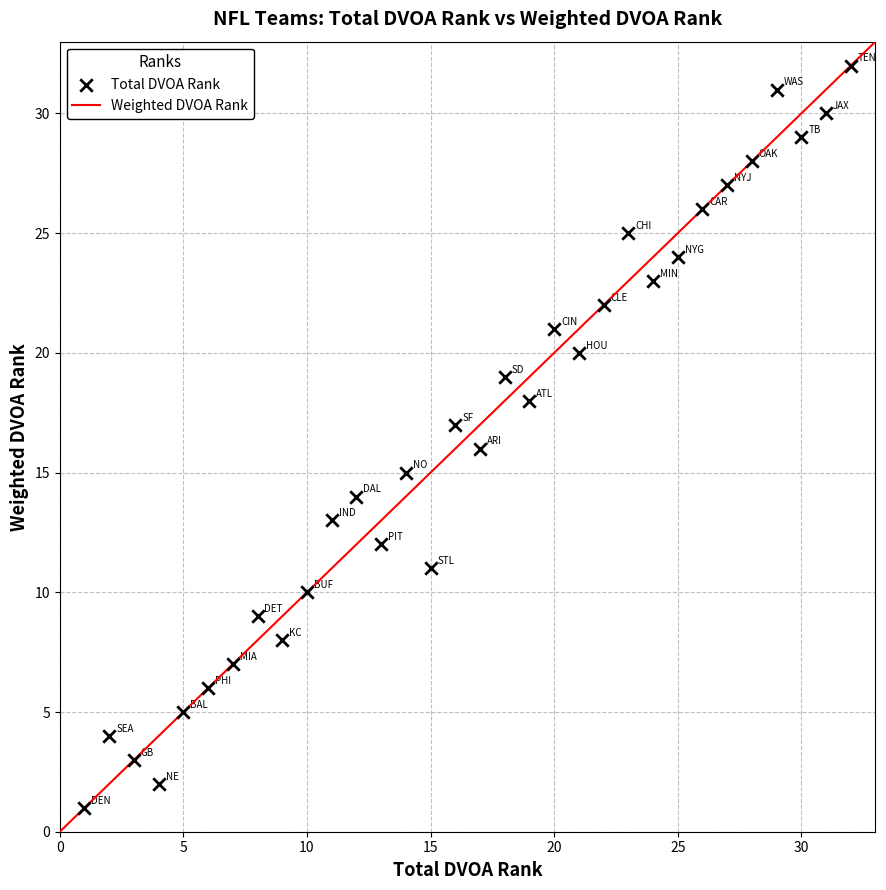

What is the range of X values (max minus min)?

31